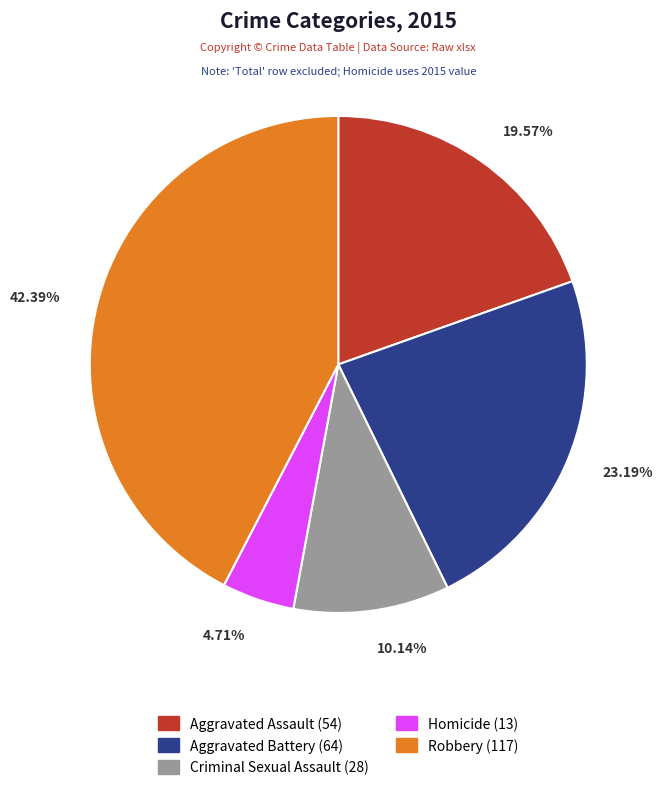

Count the number of slices in the pie.

5